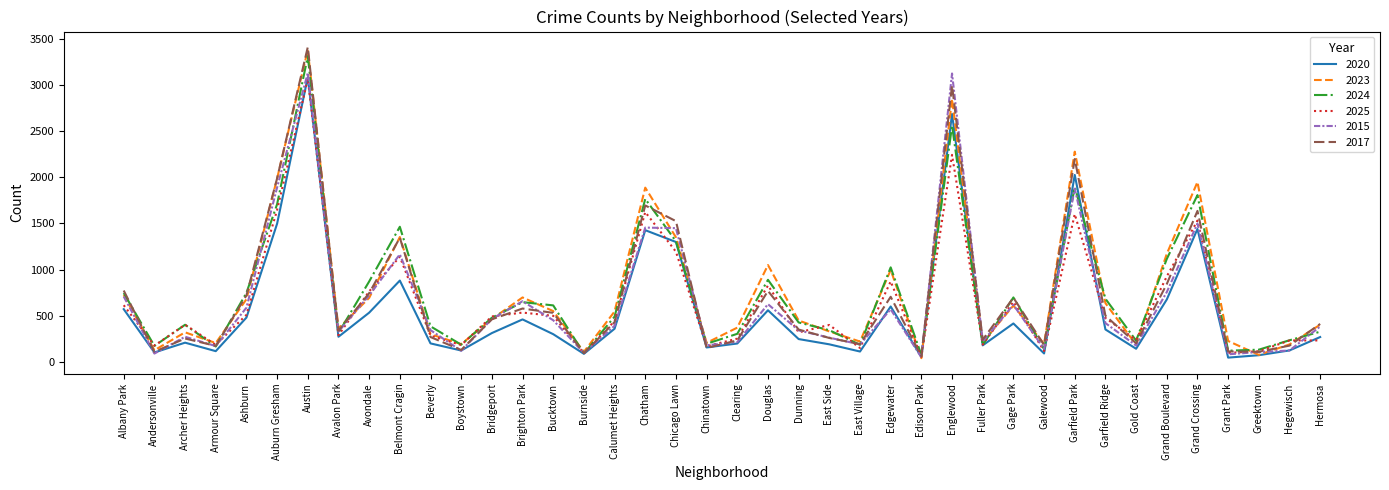

The value of 2015 at Chicago Lawn is 2021. True or false?

False